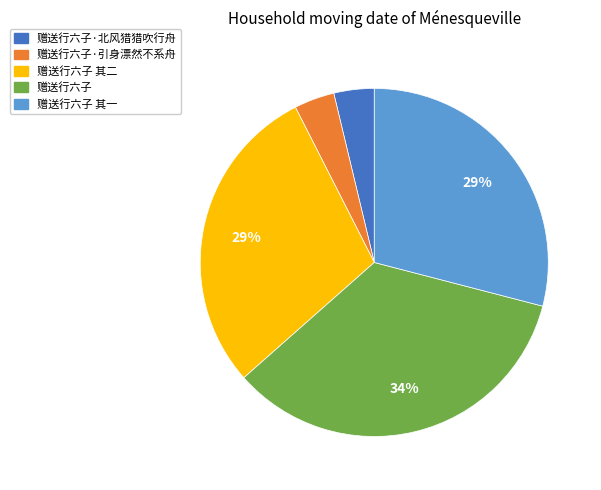

To the nearest percent, what is the average slice percentage?

20%